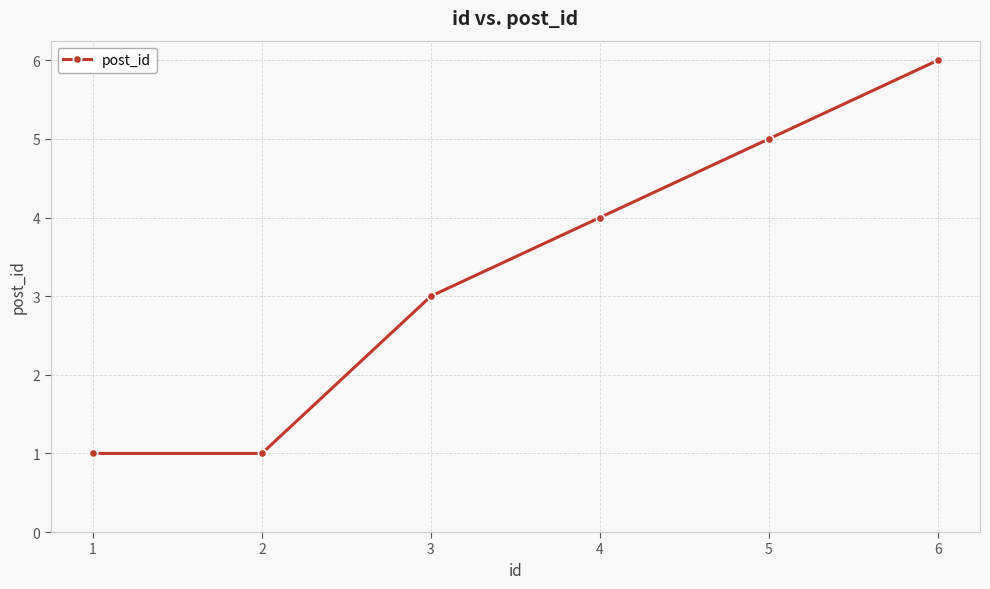

The value at 6 is 3. True or false?

False